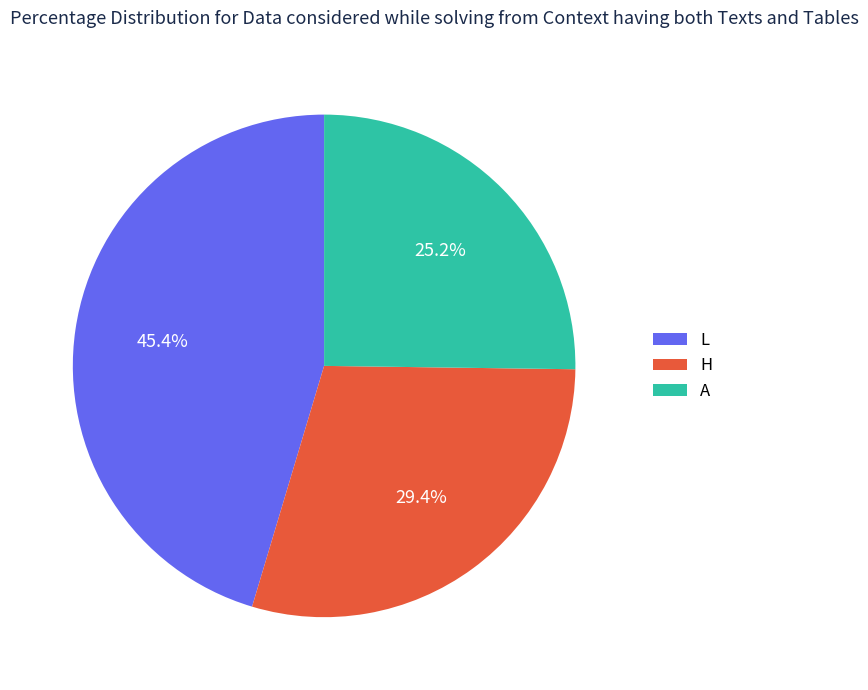

What is the ratio of the value at A to the value at H?

0.9